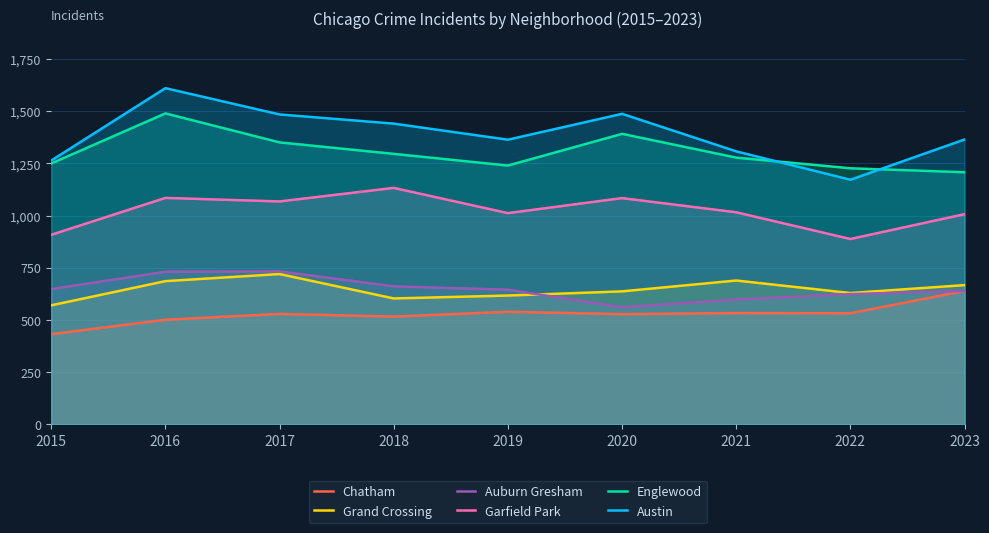

Count the number of data series in this chart.

6